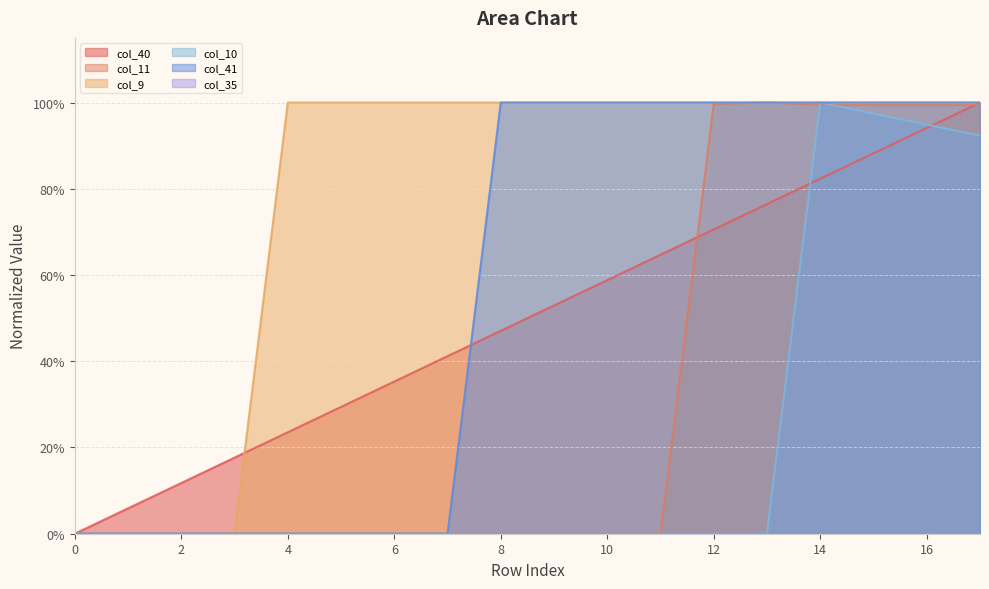

Does the chart display data point markers on the line(s)?

No